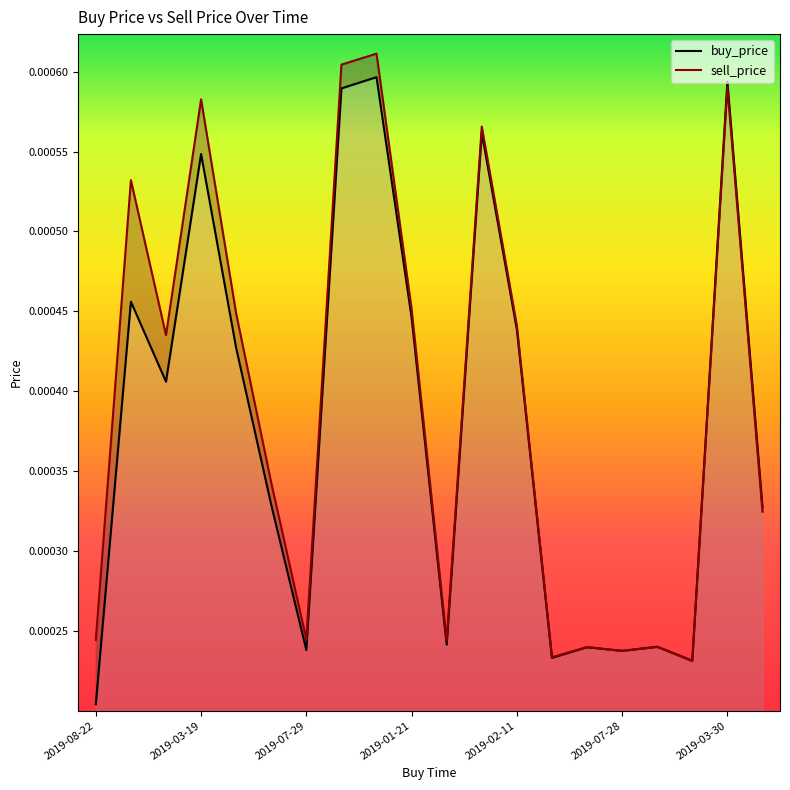

What is the label of the 14th point from the right?

2019-07-29